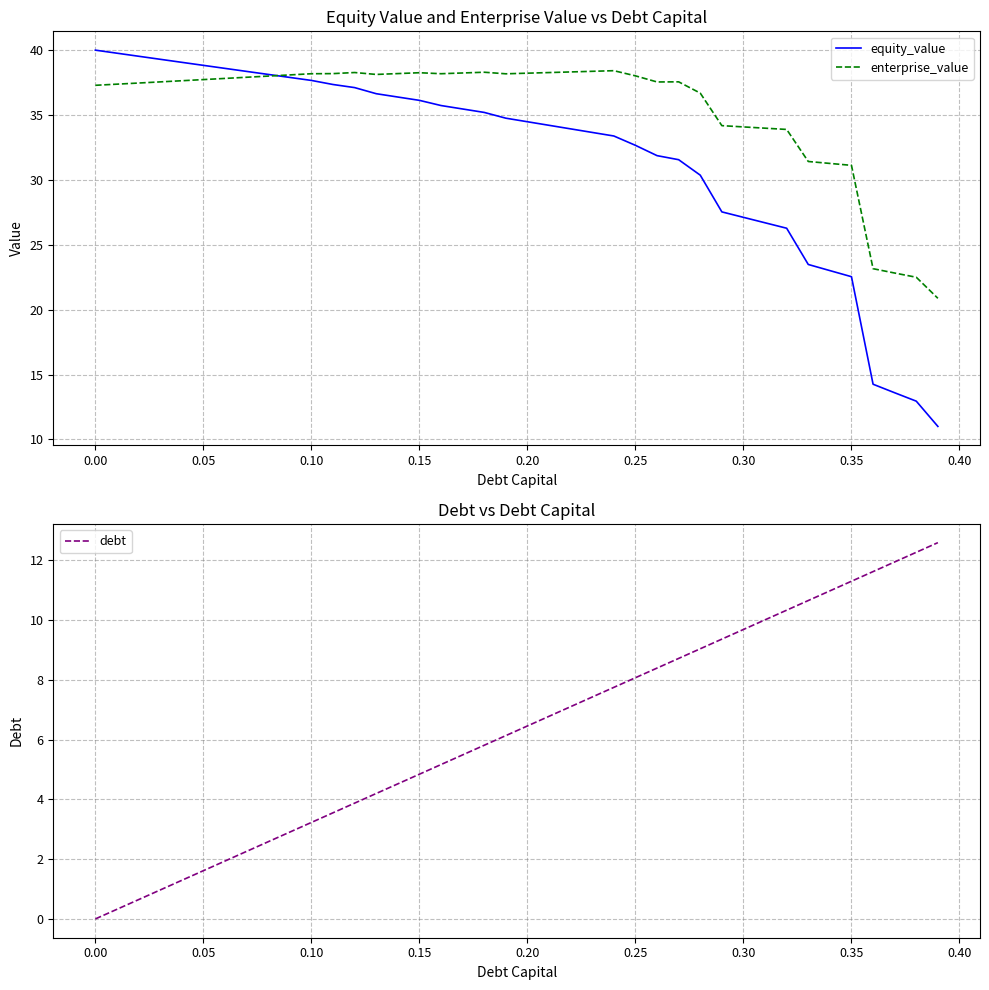

What is the highest value of the equity_value series?

40.0